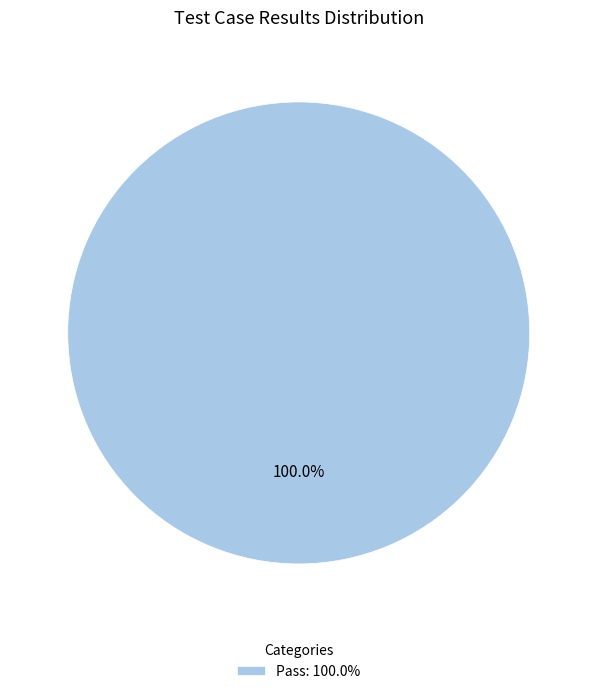

Rank the categories by value from highest to lowest.

Pass: 100.0%